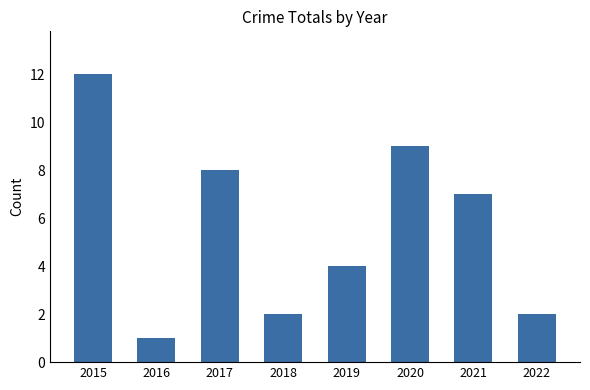

Is it true that the value at 2018 is 3?

False